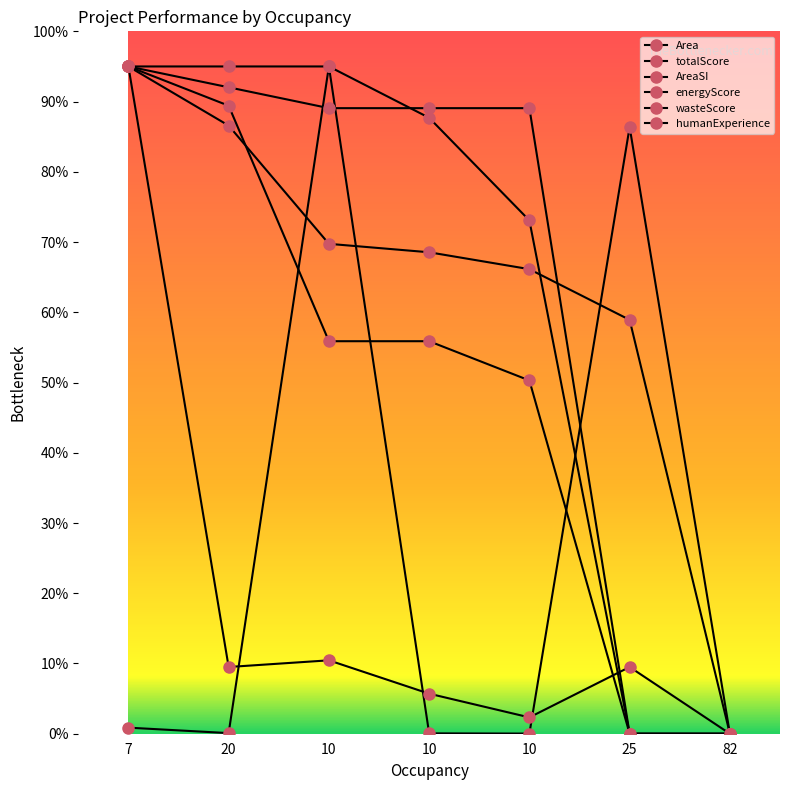

How many data points in humanExperience are above 55?

4